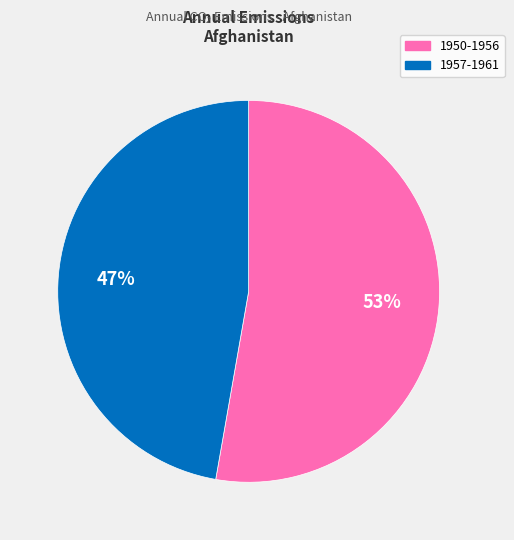

To the nearest percent, what is the average slice percentage?

50%